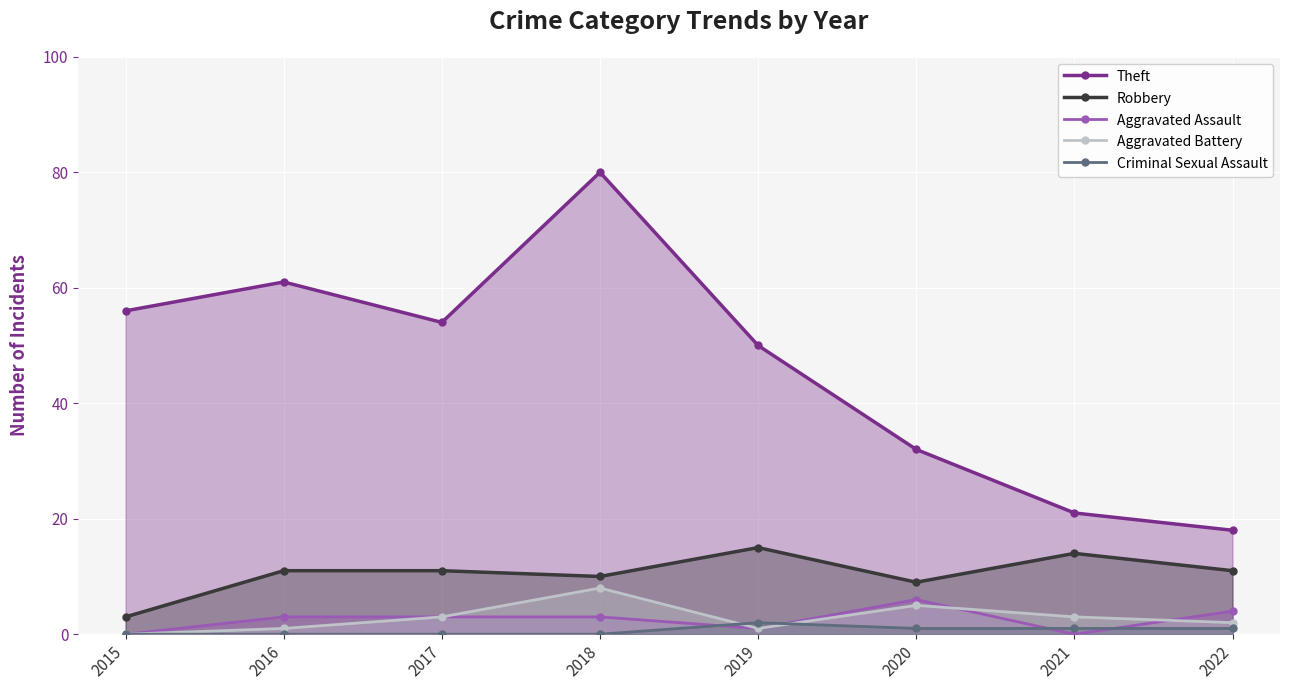

Reading left to right, transcribe all the data shown in this chart.

Theft: 2015=56	2016=61	2017=54	2018=80	2019=50	2020=32	2021=21	2022=18
Robbery: 2015=3	2016=11	2017=11	2018=10	2019=15	2020=9	2021=14	2022=11
Aggravated Assault: 2015=0	2016=3	2017=3	2018=3	2019=1	2020=6	2021=0	2022=4
Aggravated Battery: 2015=0	2016=1	2017=3	2018=8	2019=1	2020=5	2021=3	2022=2
Criminal Sexual Assault: 2015=0	2016=0	2017=0	2018=0	2019=2	2020=1	2021=1	2022=1